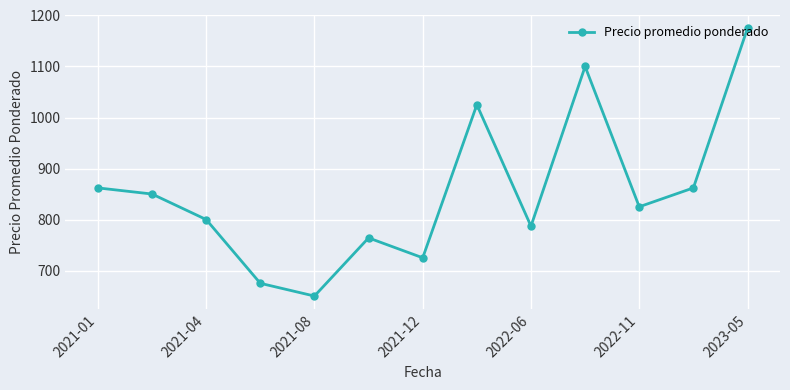

What is the difference between the maximum and second lowest values?

500